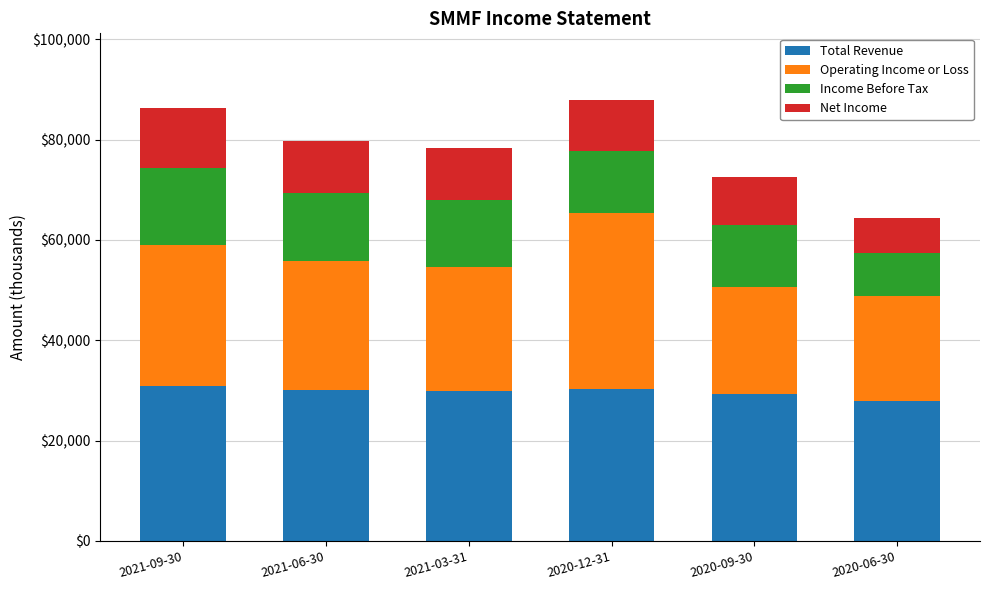

What is the sum of all Total Revenue values?

178000